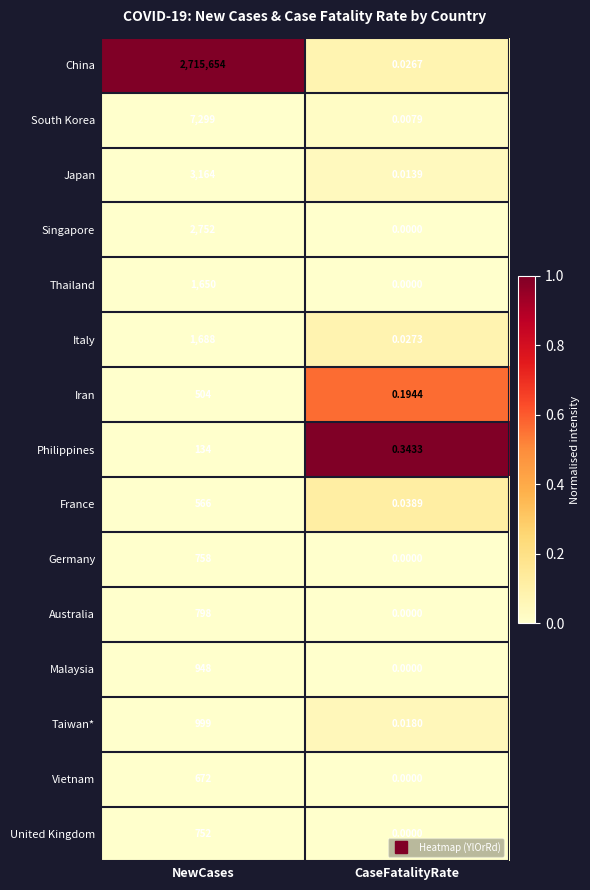

At which label does Japan reach its peak?

NewCases